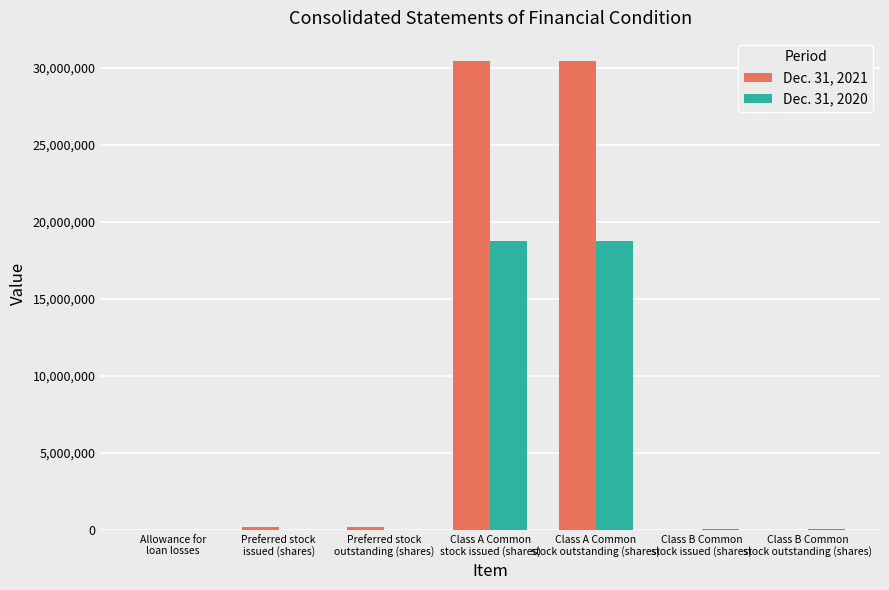

Which series has the largest total across all categories?

Dec. 31, 2021